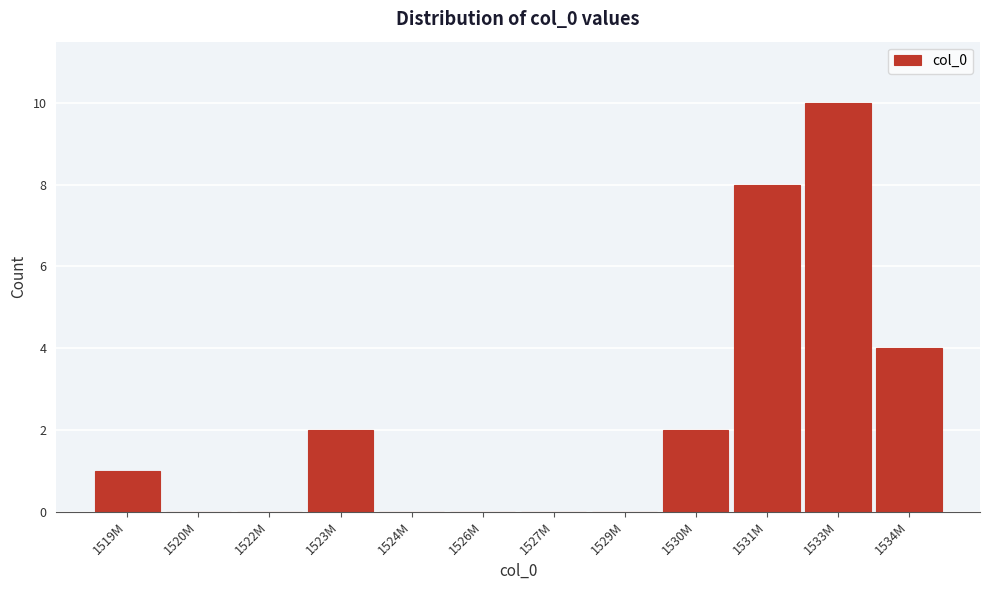

Reading left to right, what are all the values shown in this chart?

1519M=1	1520M=0	1522M=0	1523M=2	1524M=0	1526M=0	1527M=0	1529M=0	1530M=2	1531M=8	1533M=10	1534M=4